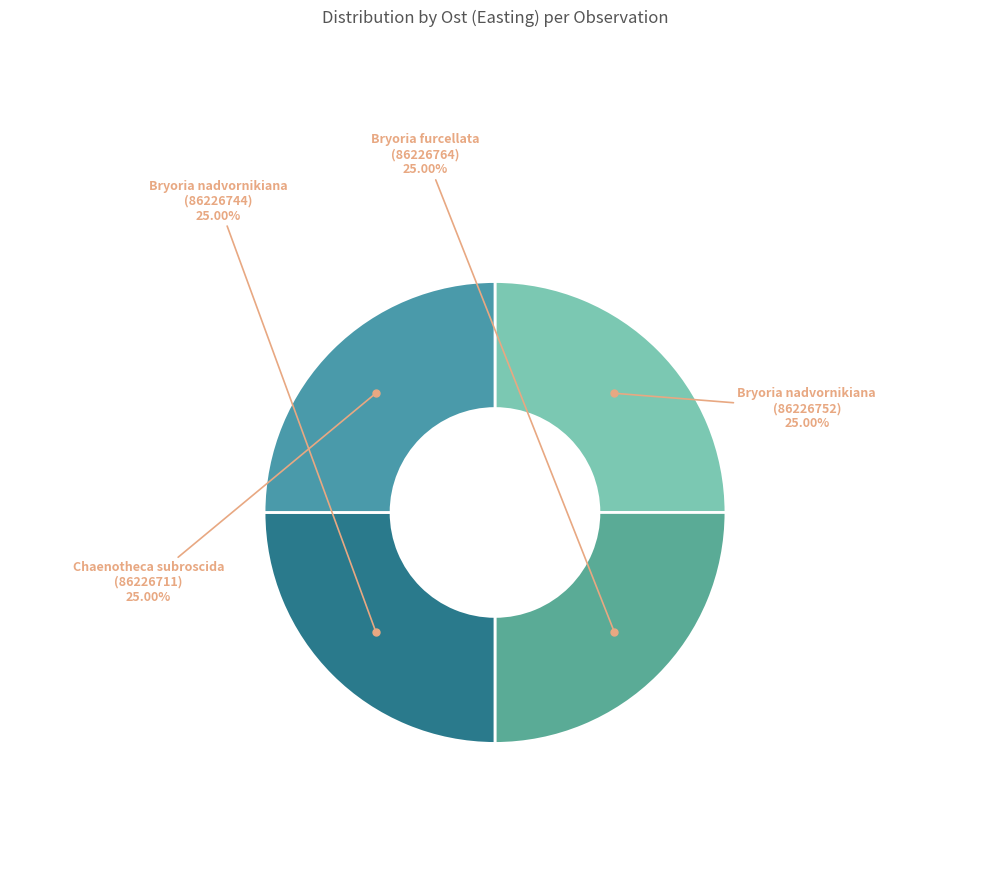

How many segments does this pie chart have?

4